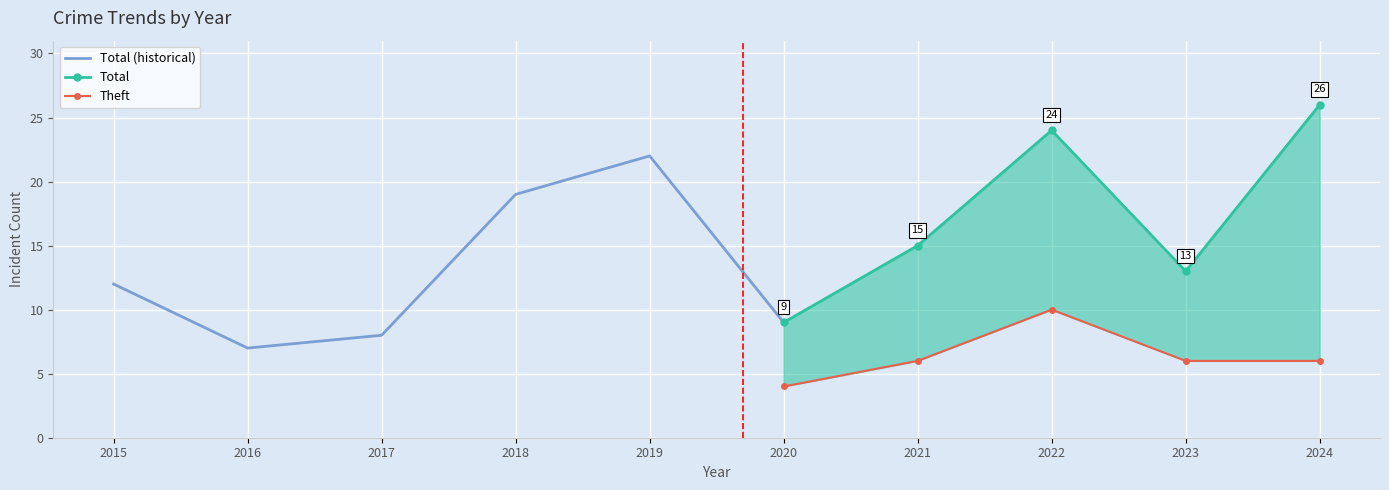

Where is the first local minimum for Total?

2016